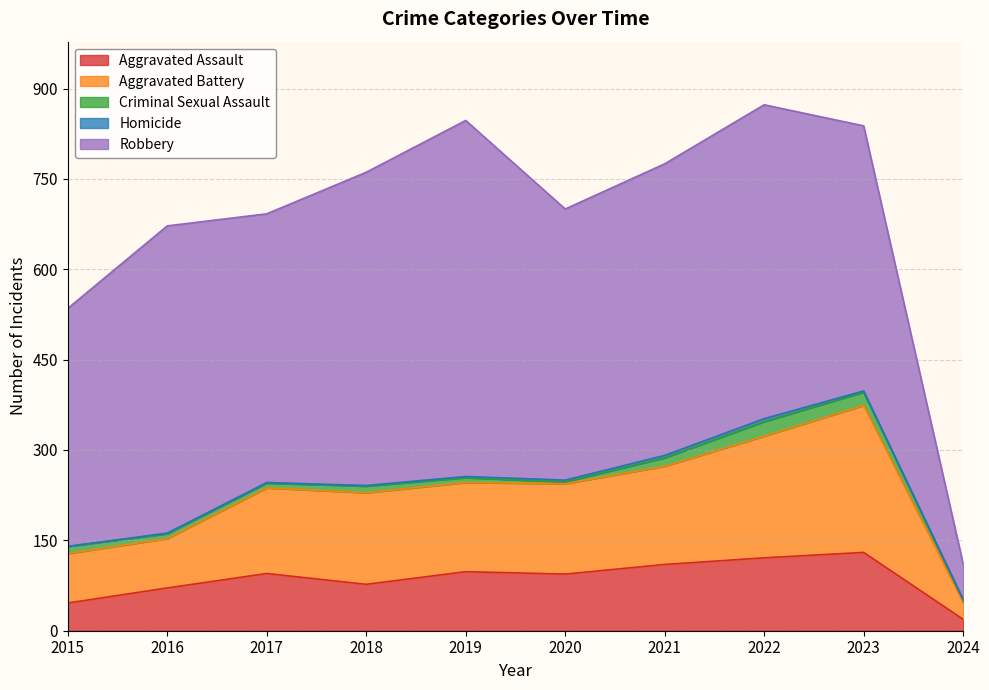

True or false: Criminal Sexual Assault and Aggravated Battery cross at least once.

False